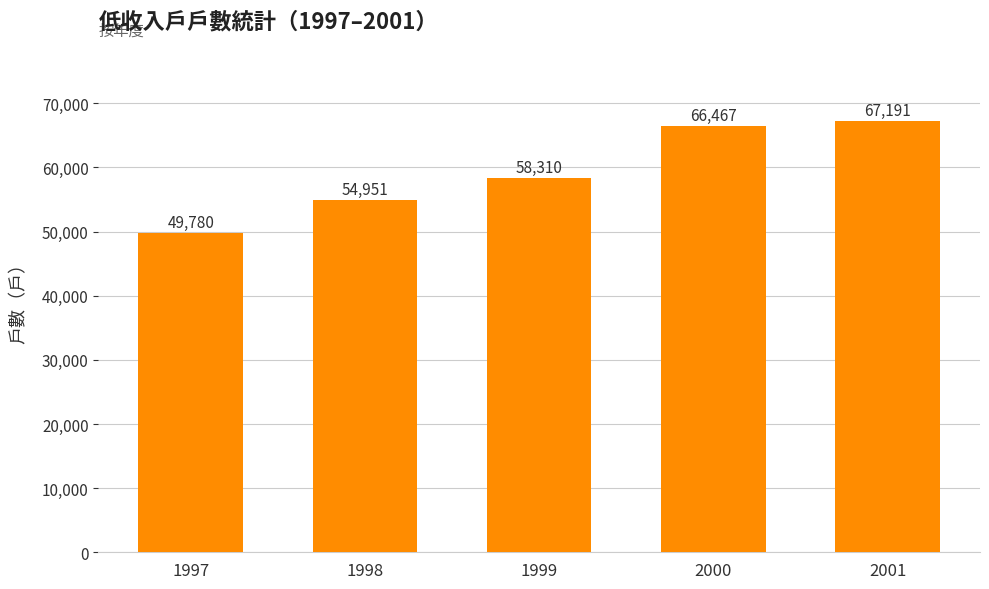

Which label corresponds to the largest value in the chart?

2001